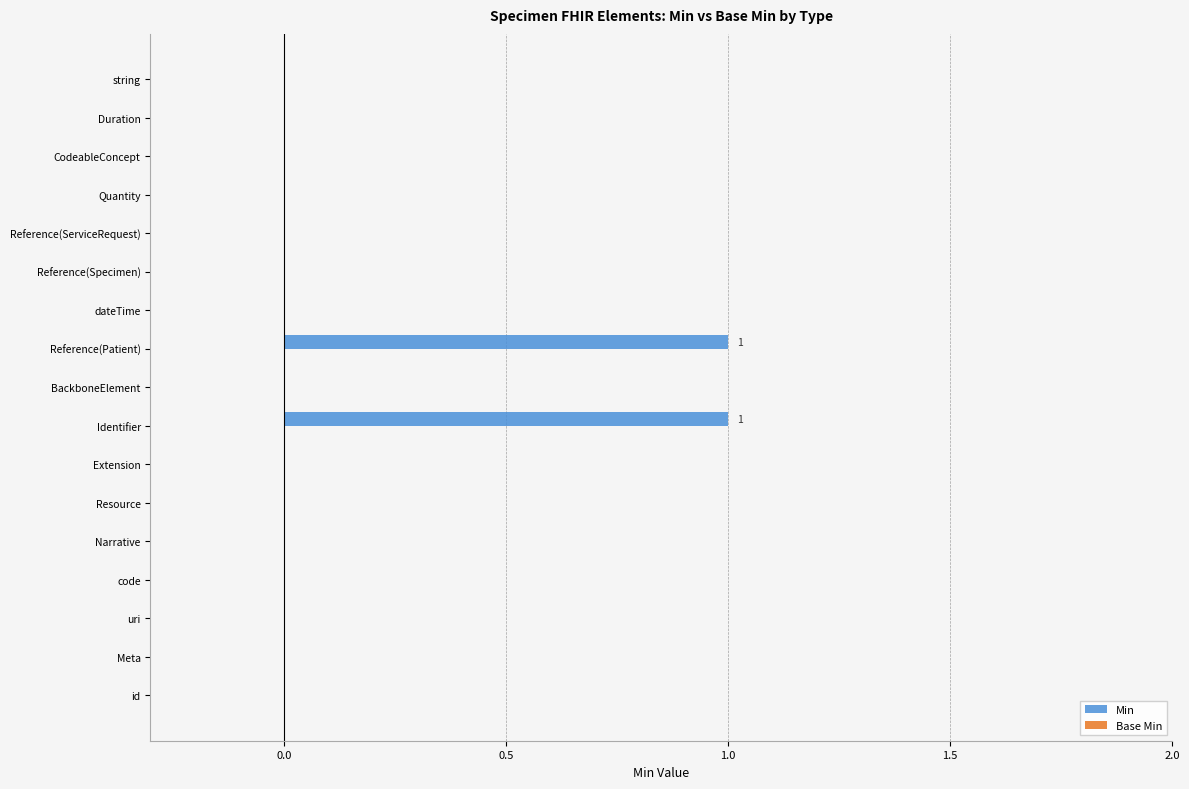

The chart shows a value of -1 at id. True or false?

False